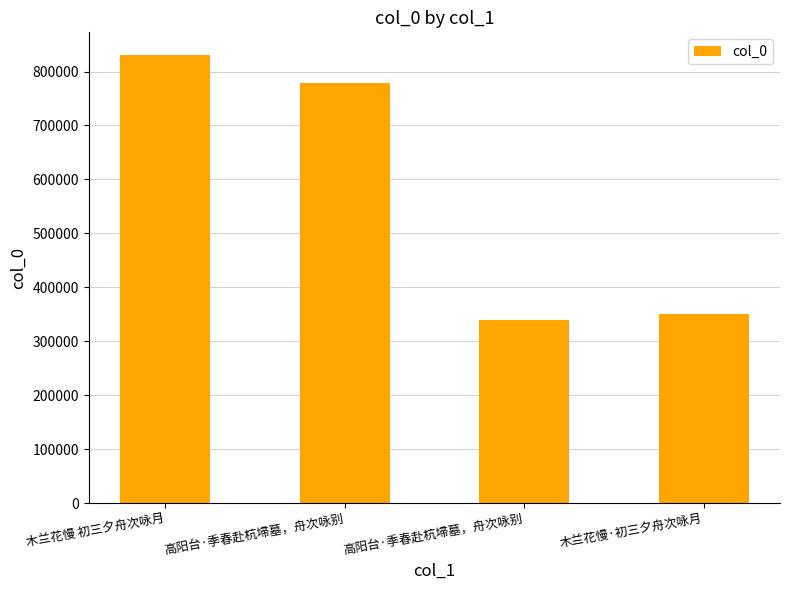

How many bars are there in total?

4